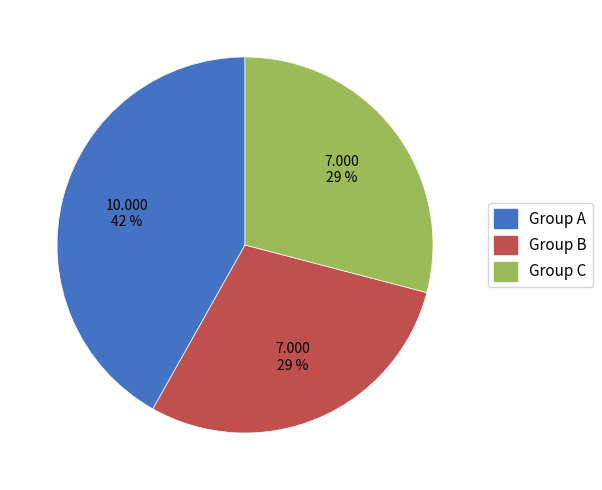

Is there any slice that represents more than half of the pie?

No